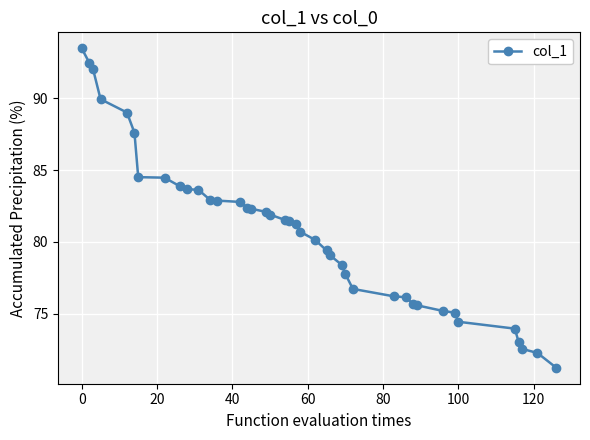

What is the greatest value displayed?

93.5